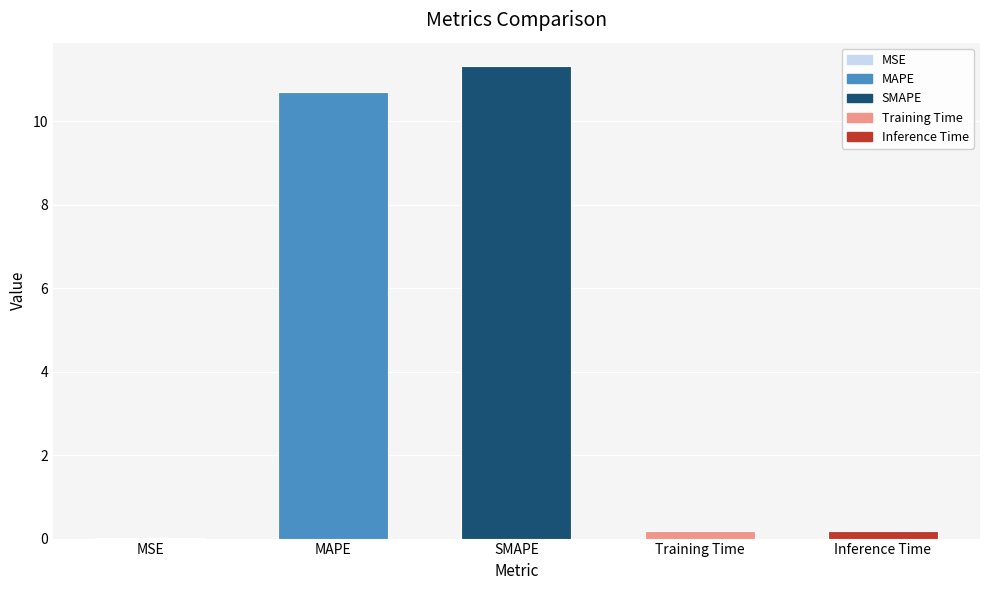

What is the greatest value displayed?

11.3